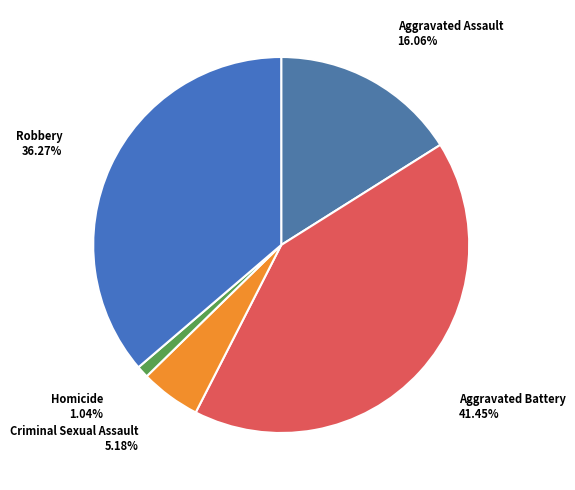

To the nearest percent, what is the difference between the largest and smallest slice percentages?

40%